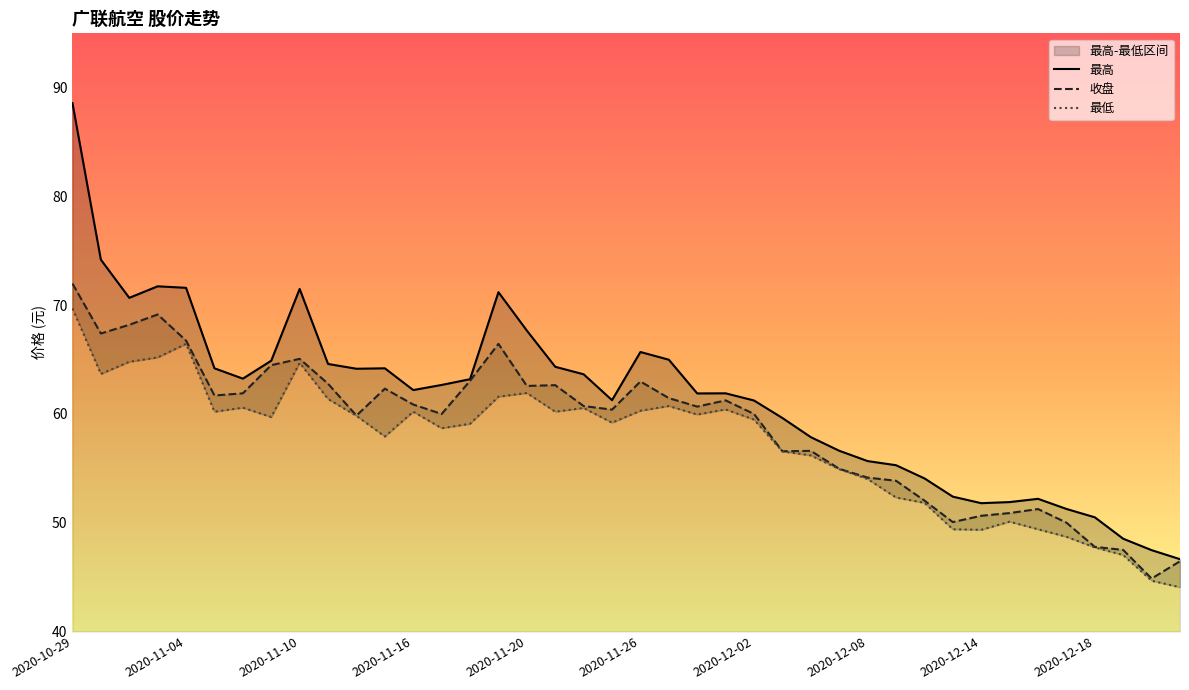

Reading right to left, list all the values displayed in this chart.

收盘: 46.5	44.9	47.5	47.8	50.0	51.3	50.9	50.6	50.1	52.0	53.9	54.1	55.0	56.6	56.6	60.0	61.2	60.7	61.5	63.0	60.4	60.7	62.6	62.6	66.5	63.0	60.0	60.9	62.3	59.9	62.8	65.1	64.5	61.9	61.7	66.8	69.2	68.2	67.4	72.0
最高: 46.6	47.5	48.5	50.5	51.3	52.2	51.9	51.8	52.4	54.1	55.3	55.7	56.6	57.9	59.6	61.2	61.9	61.9	65.0	65.7	61.3	63.6	64.3	67.7	71.2	63.2	62.7	62.2	64.2	64.2	64.6	71.5	64.9	63.2	64.2	71.6	71.7	70.7	74.2	88.6
最低: 44.1	44.7	47.0	47.7	48.7	49.4	50.1	49.4	49.4	51.8	52.3	54.0	54.9	56.2	56.6	59.5	60.4	60.0	60.7	60.3	59.2	60.5	60.2	61.9	61.6	59.1	58.7	60.2	57.9	59.8	61.4	64.7	59.7	60.6	60.2	66.5	65.2	64.8	63.7	69.7